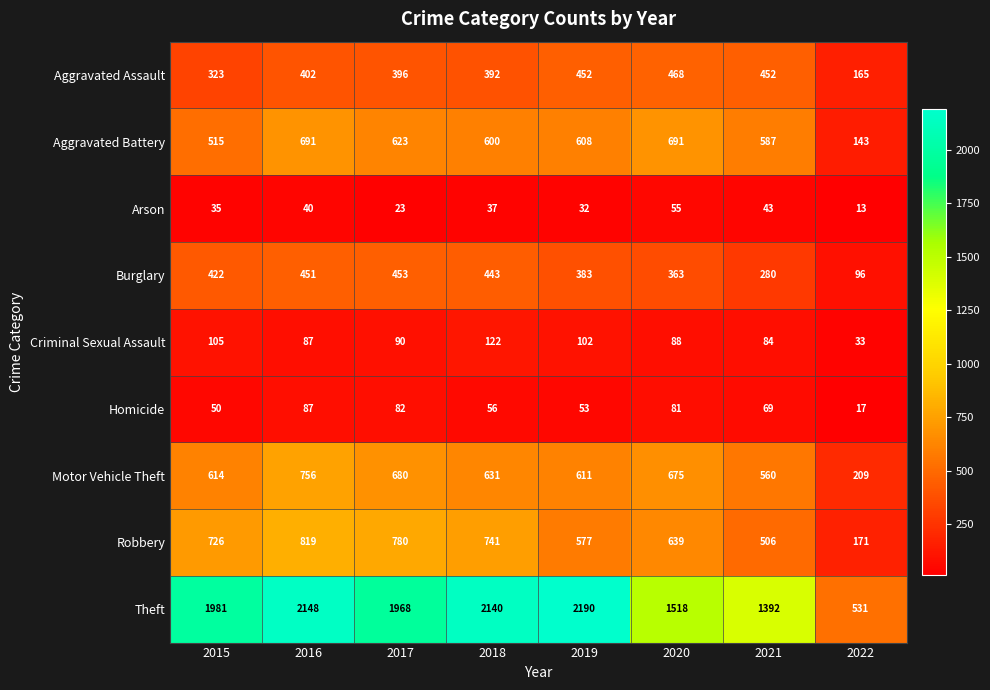

What is the maximum value shown in the chart?

2190